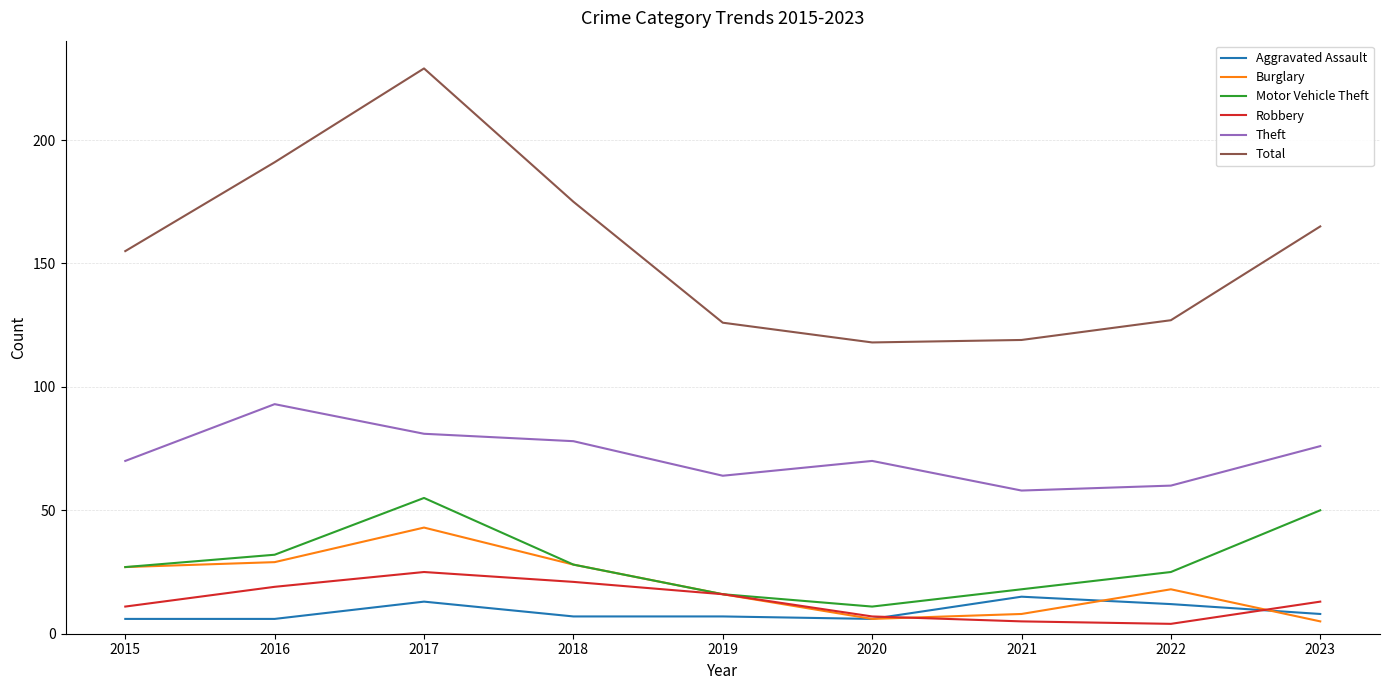

What is the difference between the second highest and second lowest values in the Motor Vehicle Theft series?

34